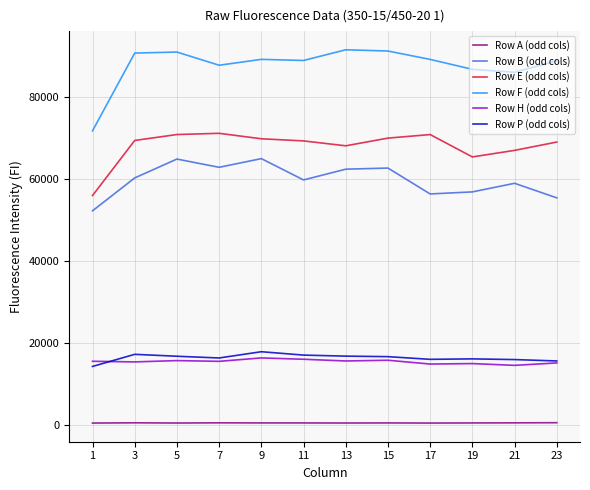

The value of Row H (odd cols) at 19 is 21182. True or false?

False